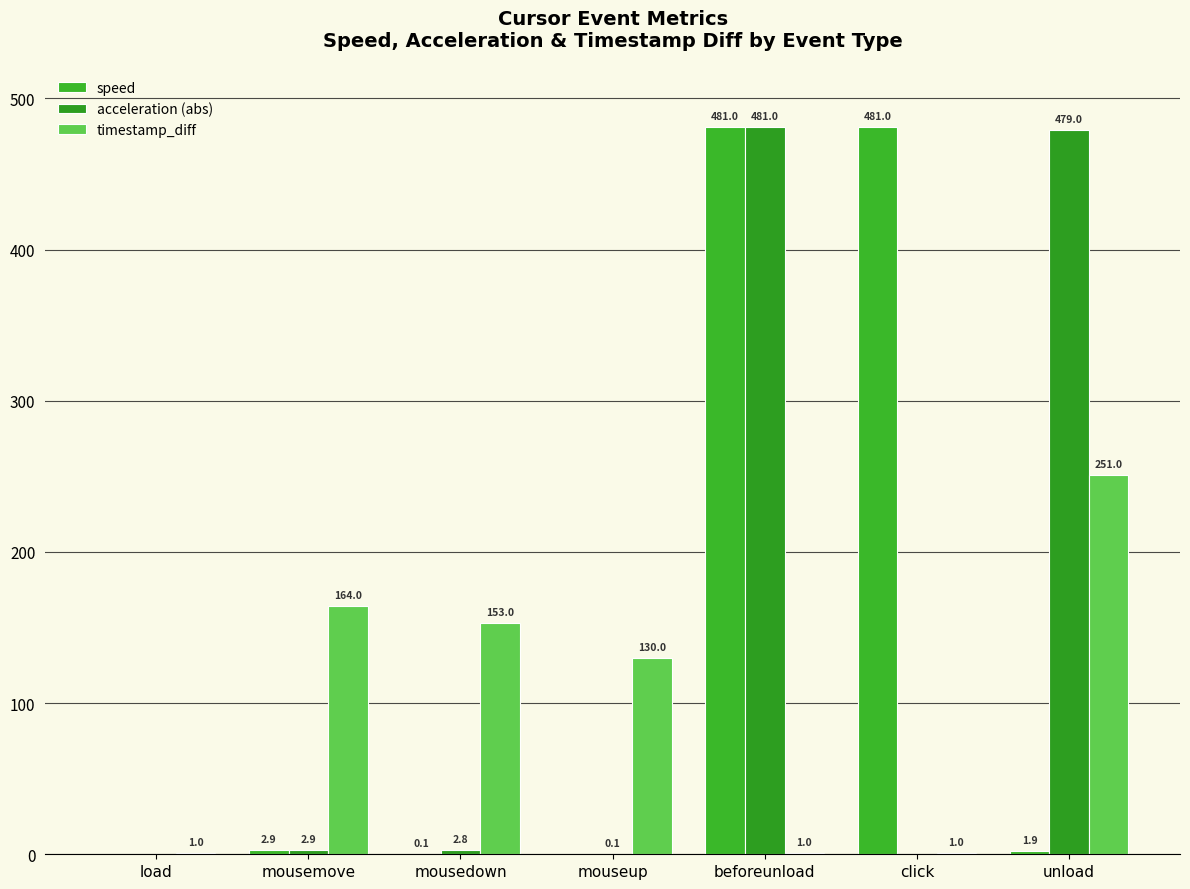

How many data points in acceleration (abs) are above 2?

4